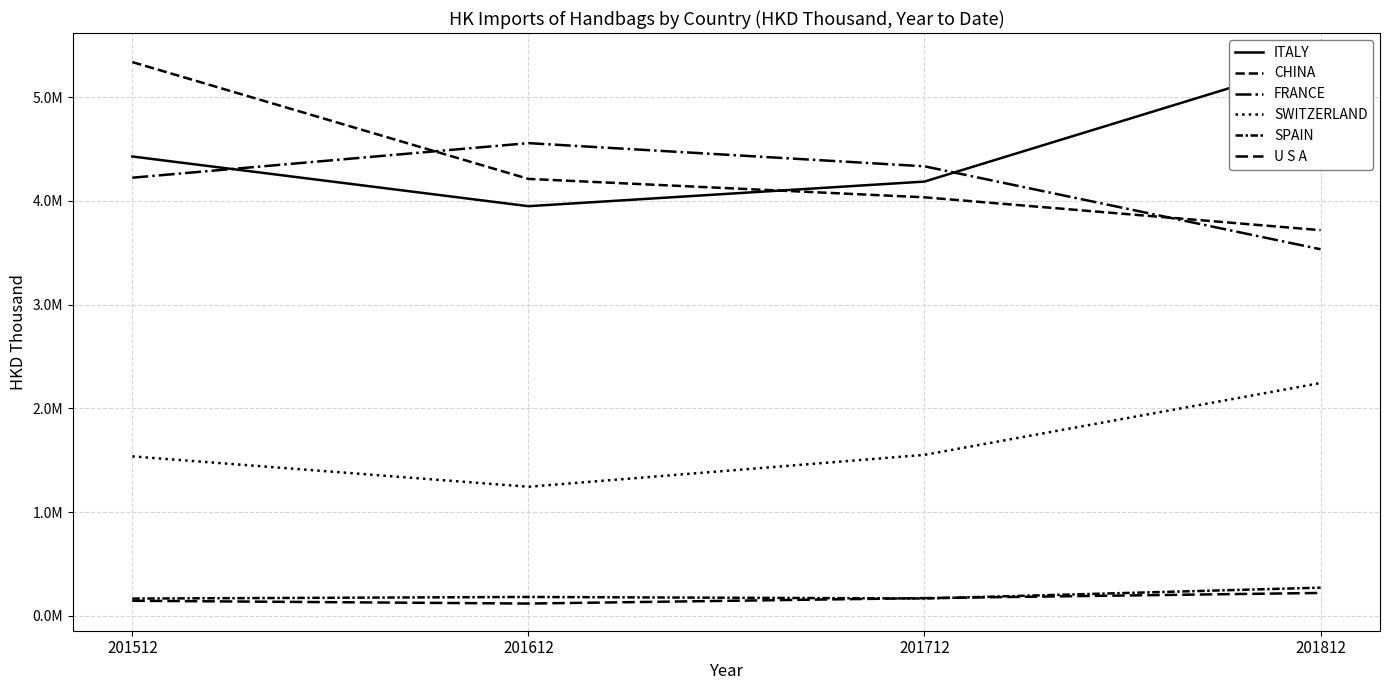

How many intersections are there between SPAIN and U S A?

2